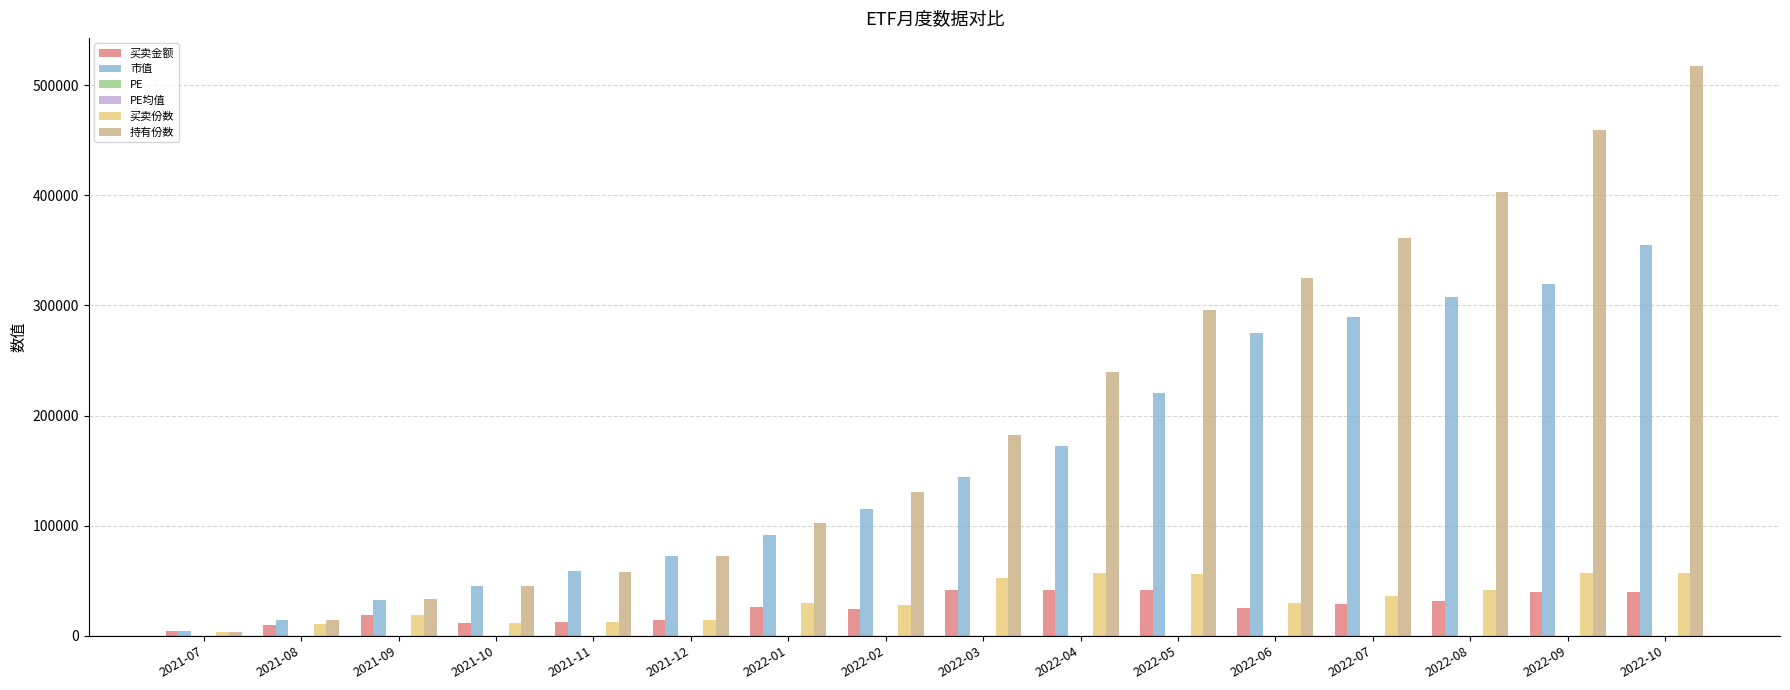

At which category is the sum across all series the highest?

2022-10